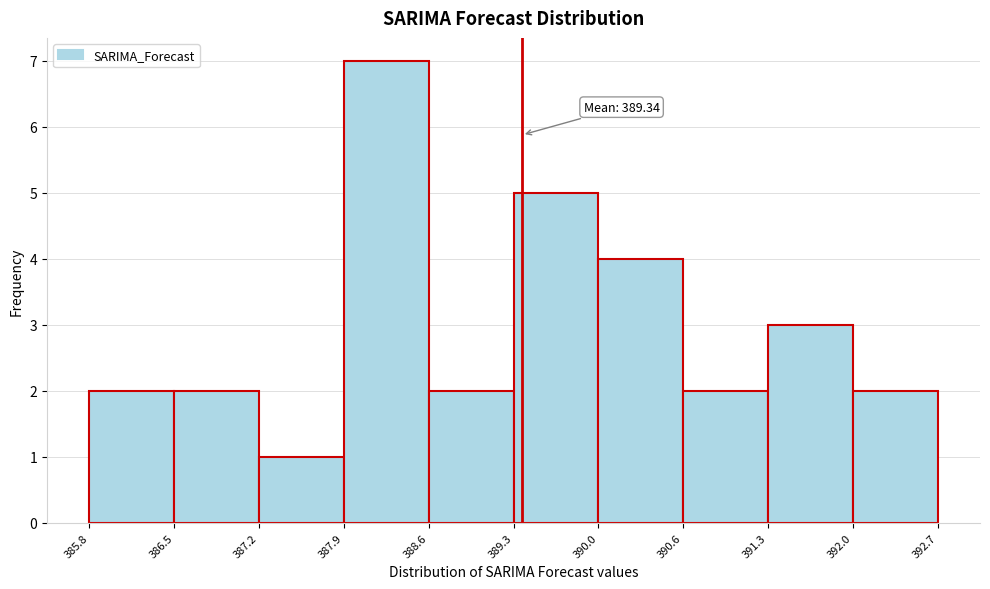

Over which range of the x-axis is the bar tallest?

387.9 to 388.6